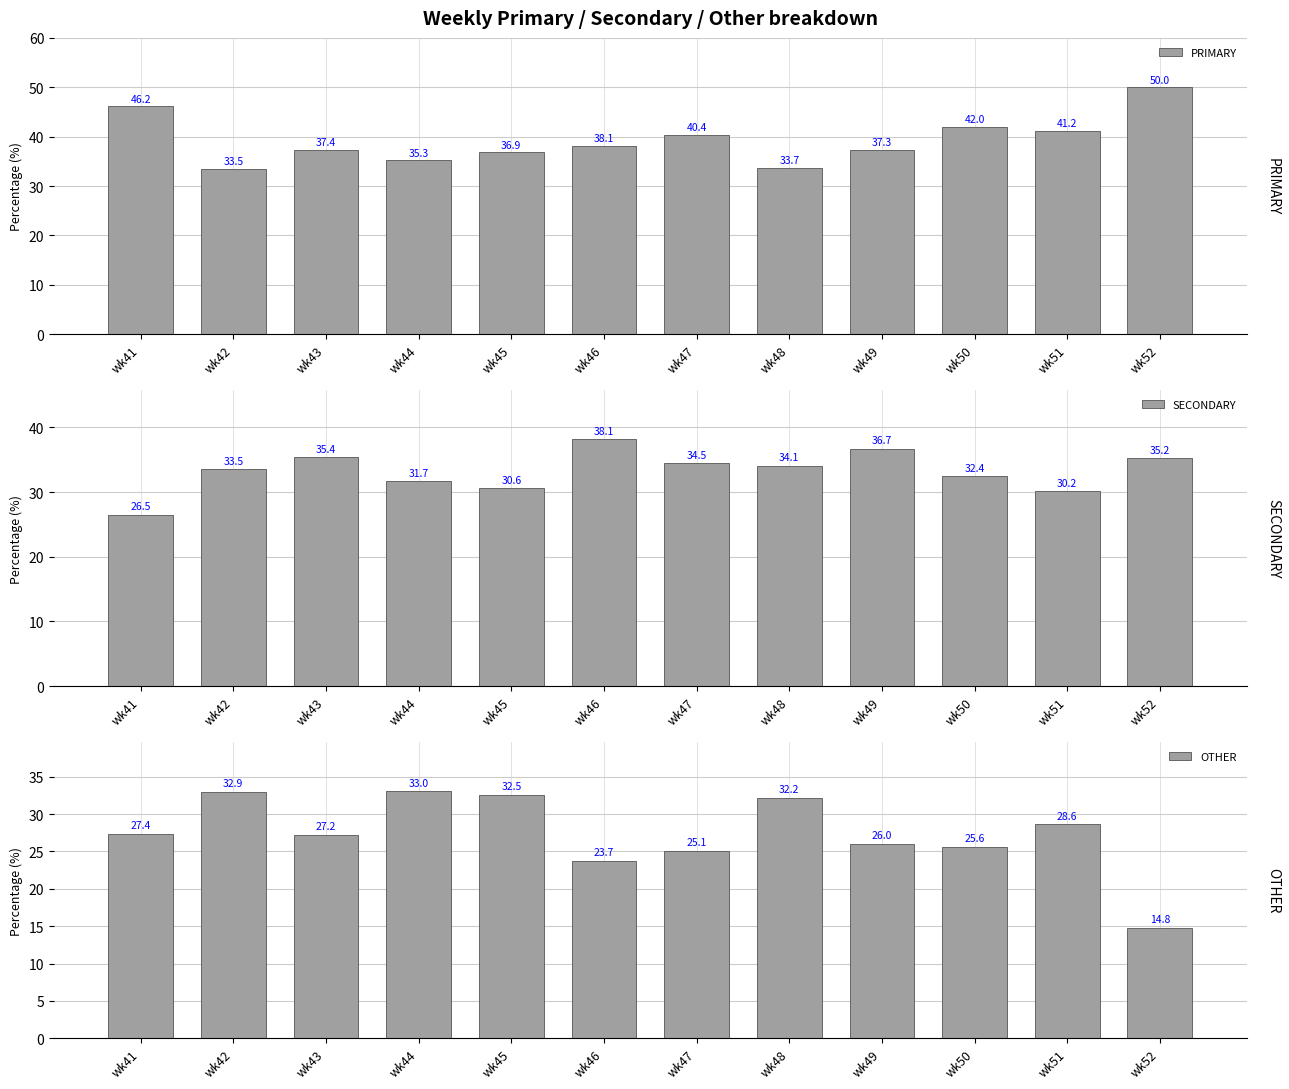

What is the total value across all series at wk51?

100.0